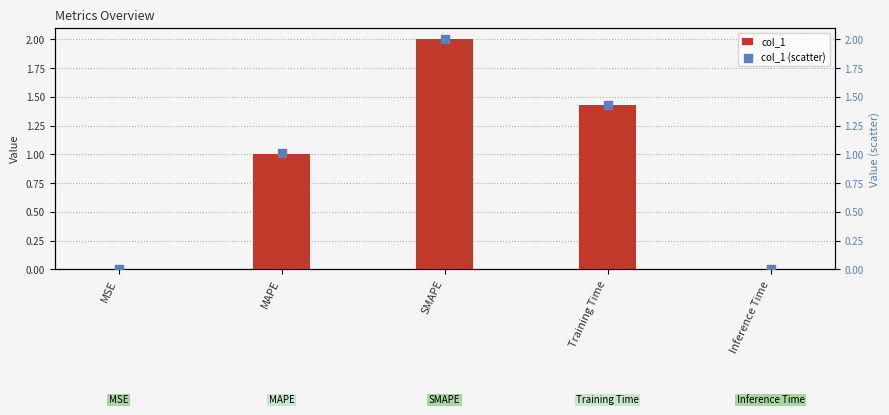

Which series has the widest spread of Y values?

col_1